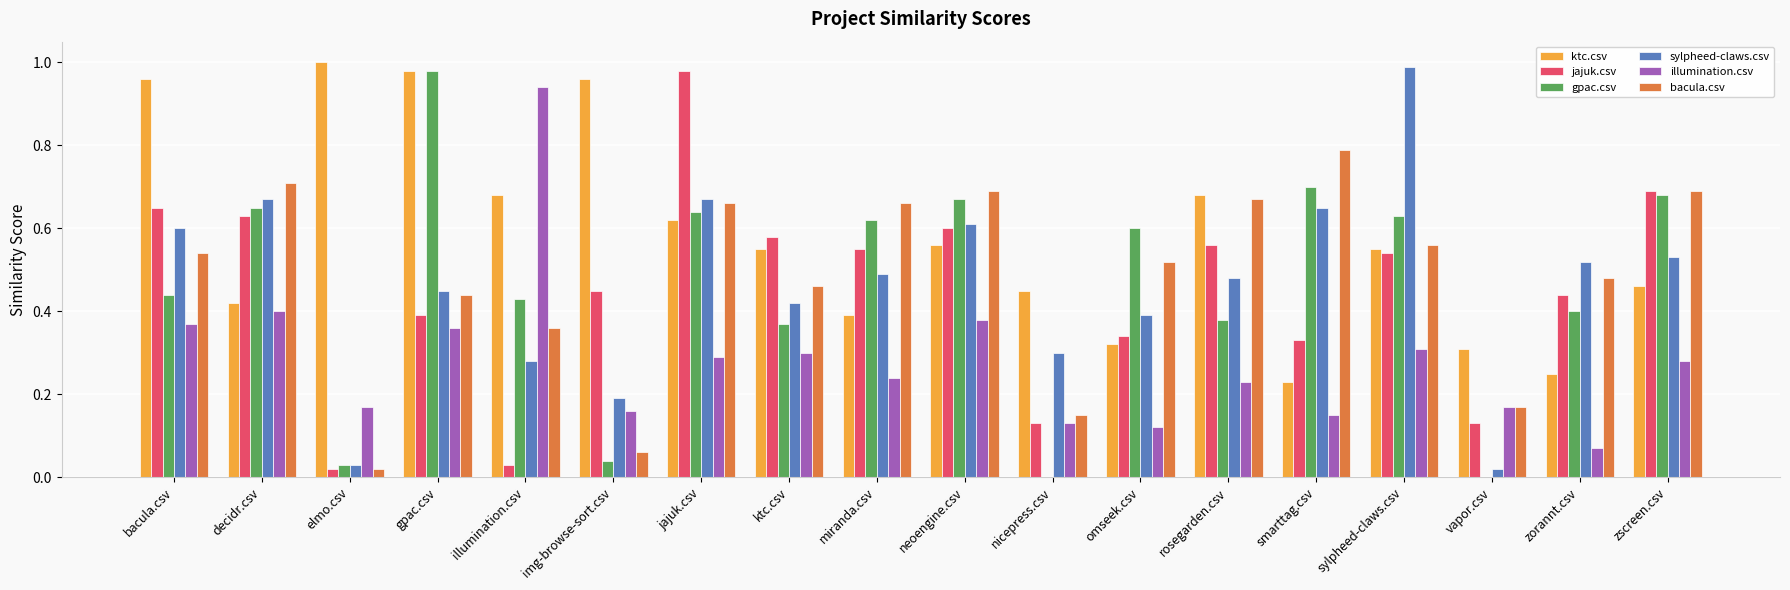

True or false: illumination.csv has a value of 0.1 at decidr.csv.

False